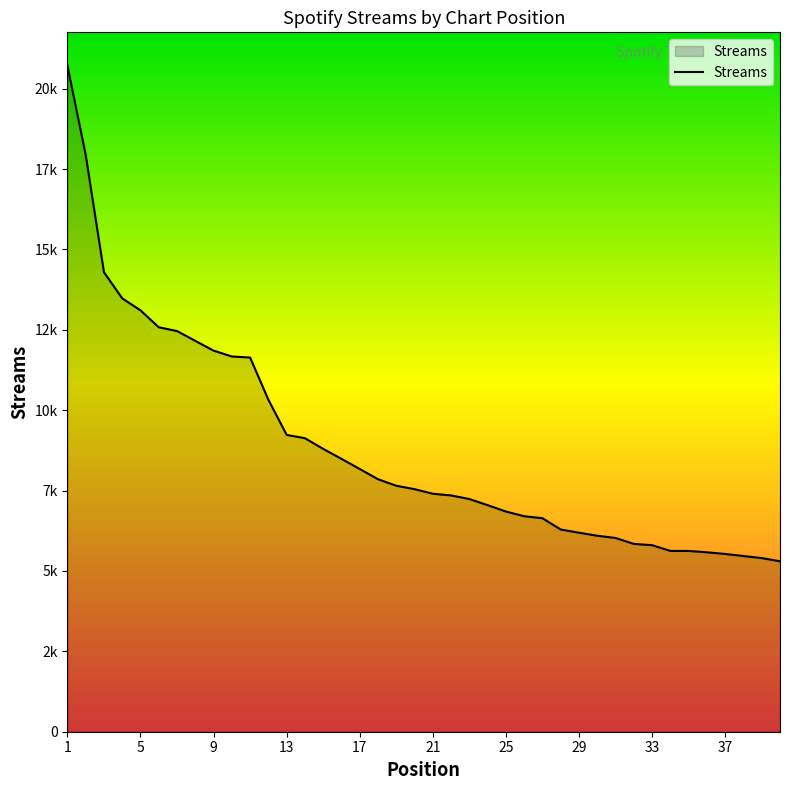

Does the chart have visible grid lines?

No